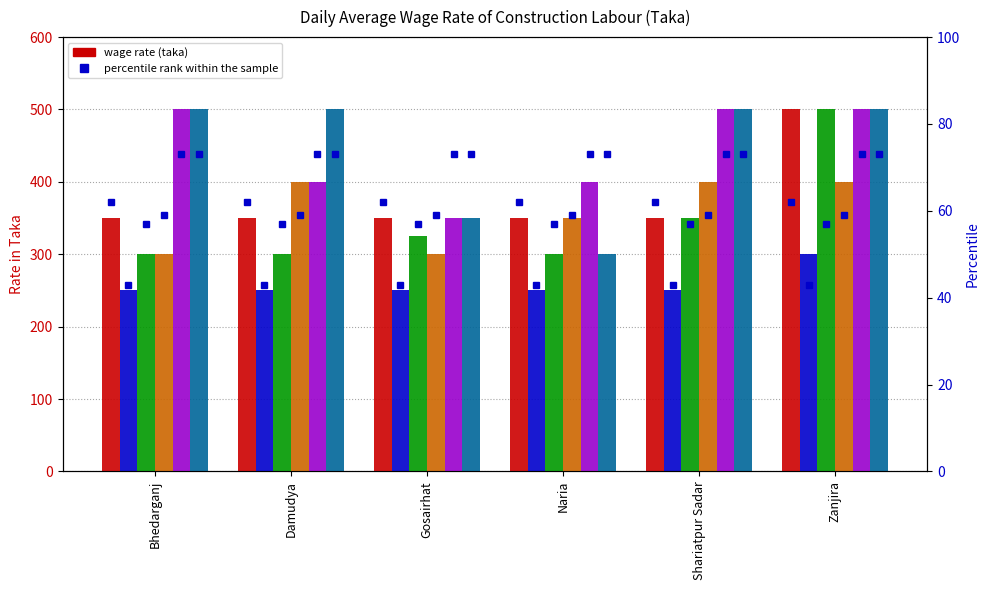

Are the bars horizontal?

No